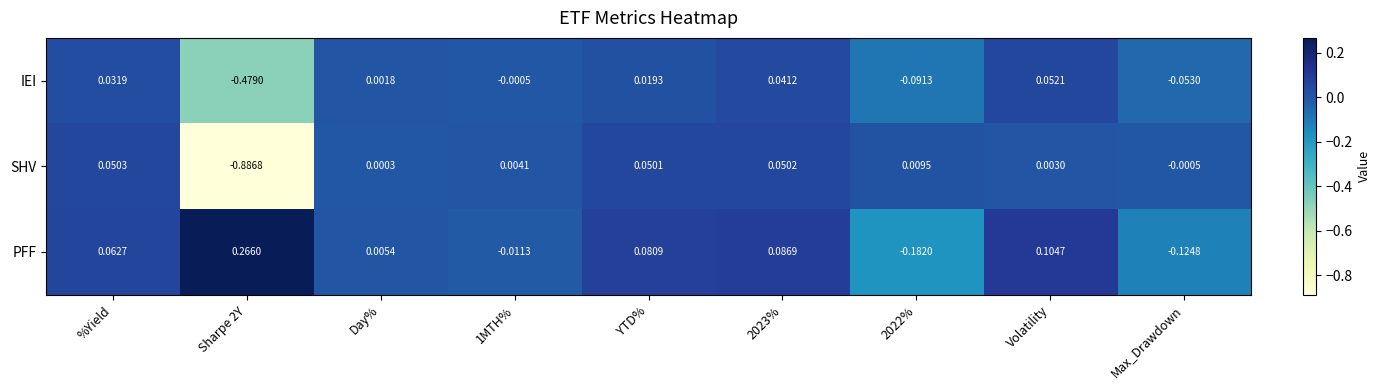

Which series has the largest total across all categories?

PFF